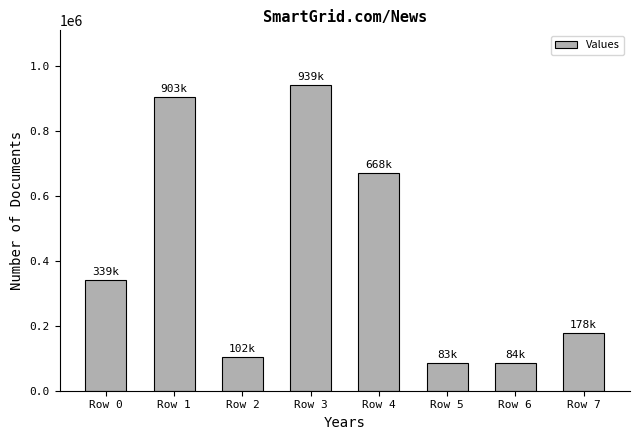

The value at Row 1 is 251007. True or false?

False